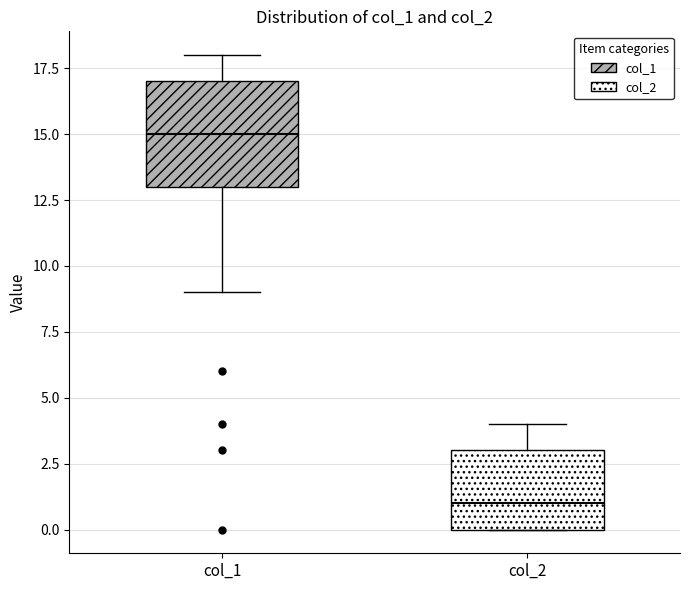

Reading left to right, read every box against the y-axis: the position of its median line, the range the box covers, and the ends of its whiskers. The values are not printed on the chart, so give them approximately, as read against the axis.

col_1: median 15, box 13 to 17, whiskers 9 to 18
col_2: median 1, box 0 to 3, whiskers 0 to 4